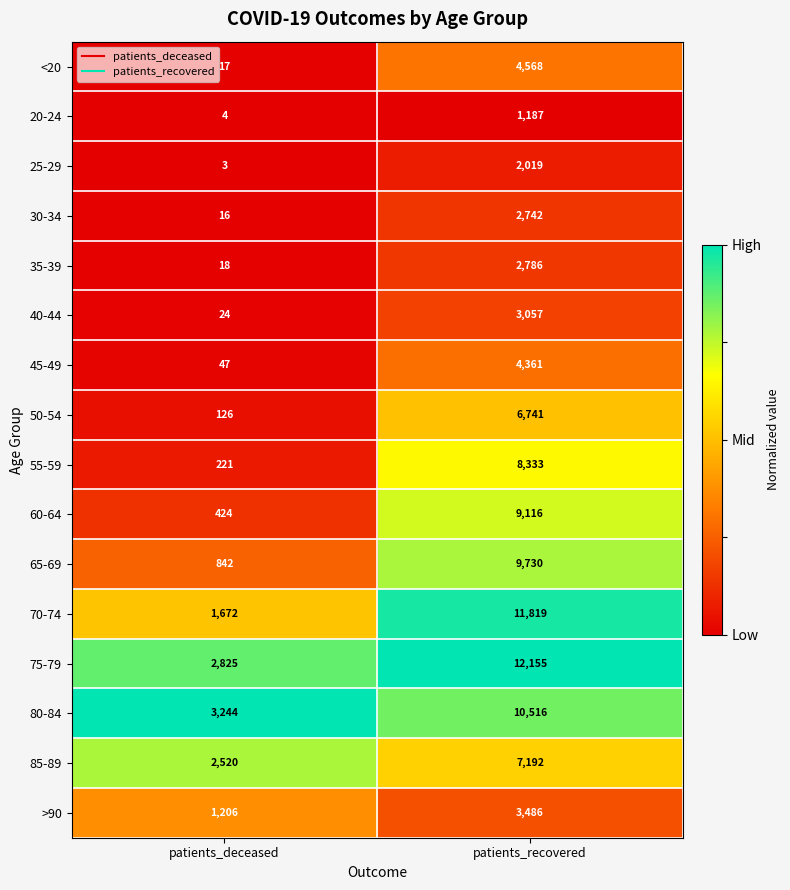

Rank the categories by 70-74 value from lowest to highest.

patients_deceased, patients_recovered